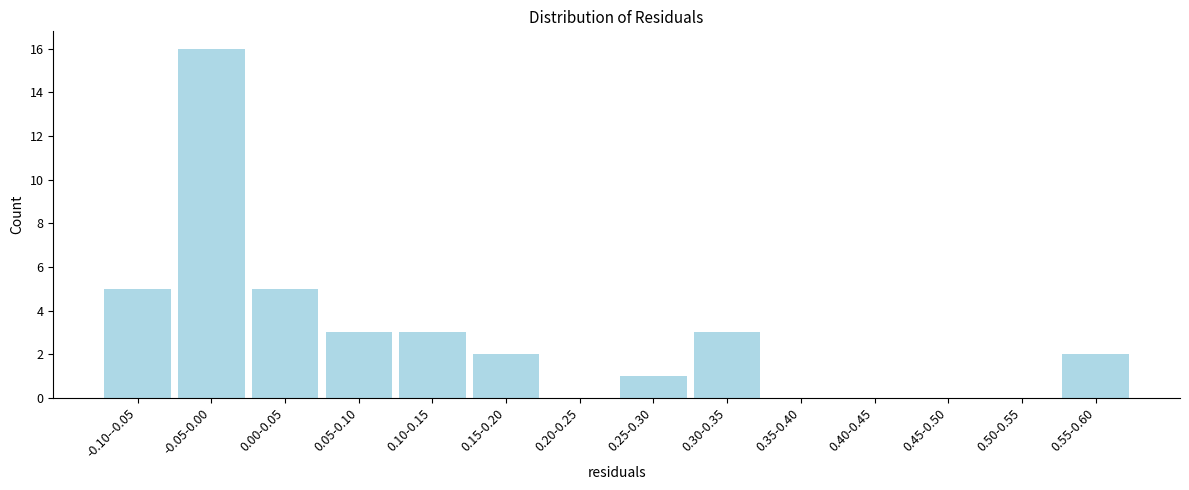

Reading left to right, list all the values displayed in this chart.

-0.10--0.05=5	-0.05-0.00=16	0.00-0.05=5	0.05-0.10=3	0.10-0.15=3	0.15-0.20=2	0.20-0.25=0	0.25-0.30=1	0.30-0.35=3	0.35-0.40=0	0.40-0.45=0	0.45-0.50=0	0.50-0.55=0	0.55-0.60=2